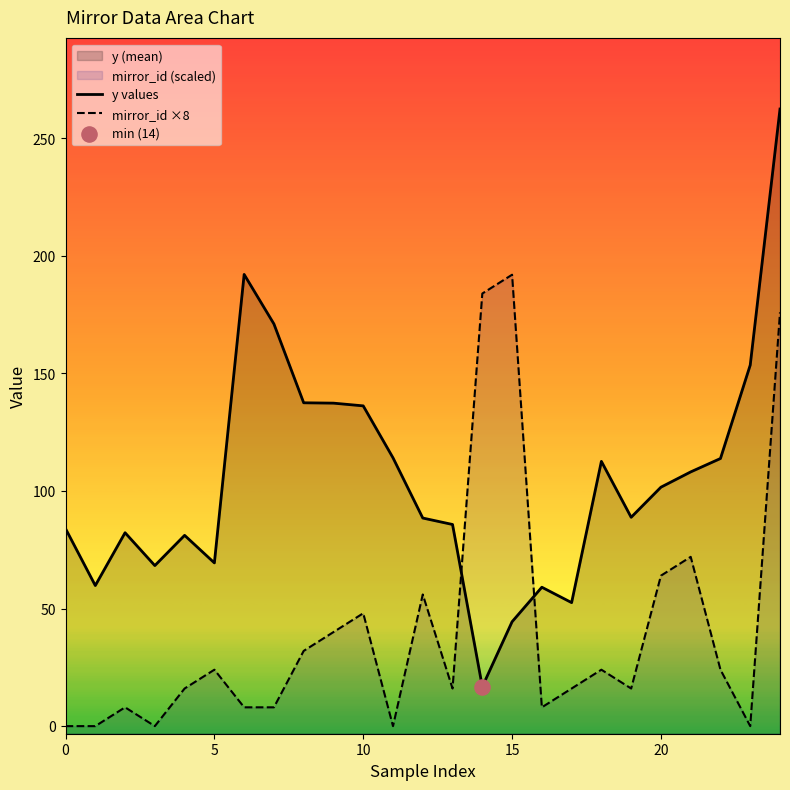

Is the value of mirror_id ×8 at 18 greater than the value of y values at 14?

Yes